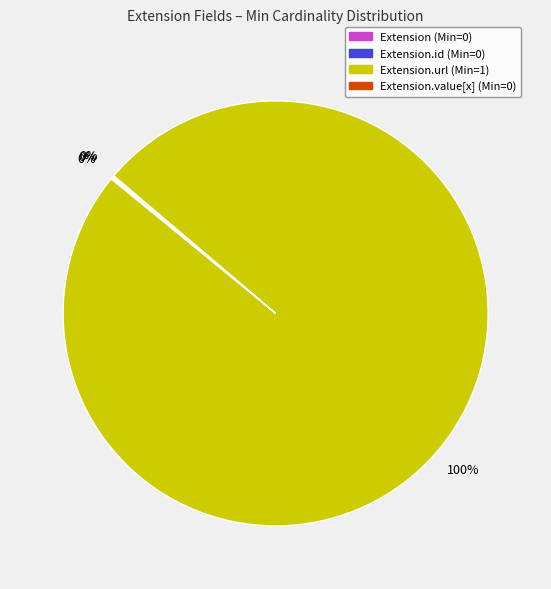

To the nearest percent, what is the difference between the largest and smallest slice percentages?

100%